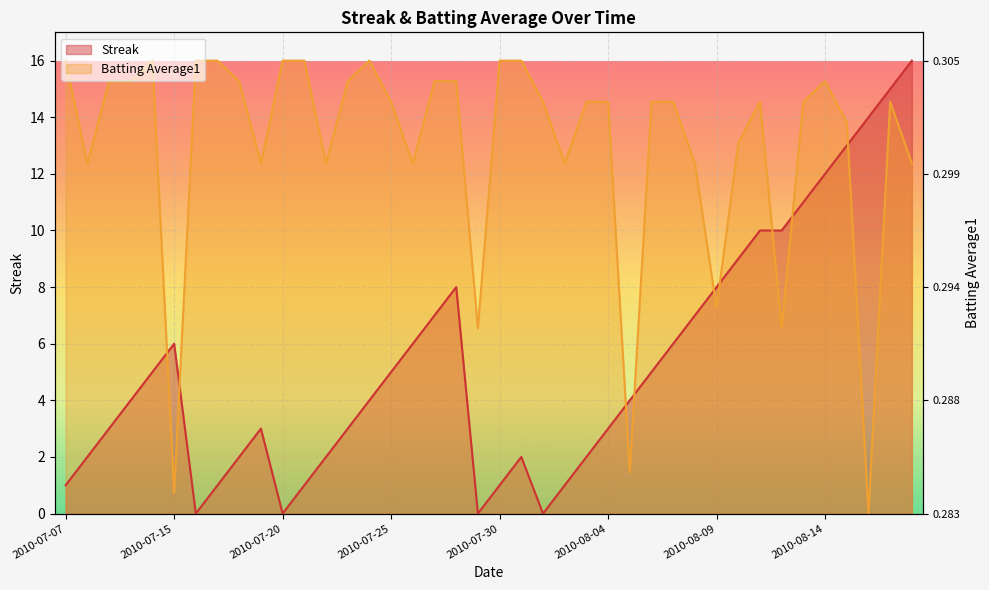

How many interior local peaks does the Streak series have?

4